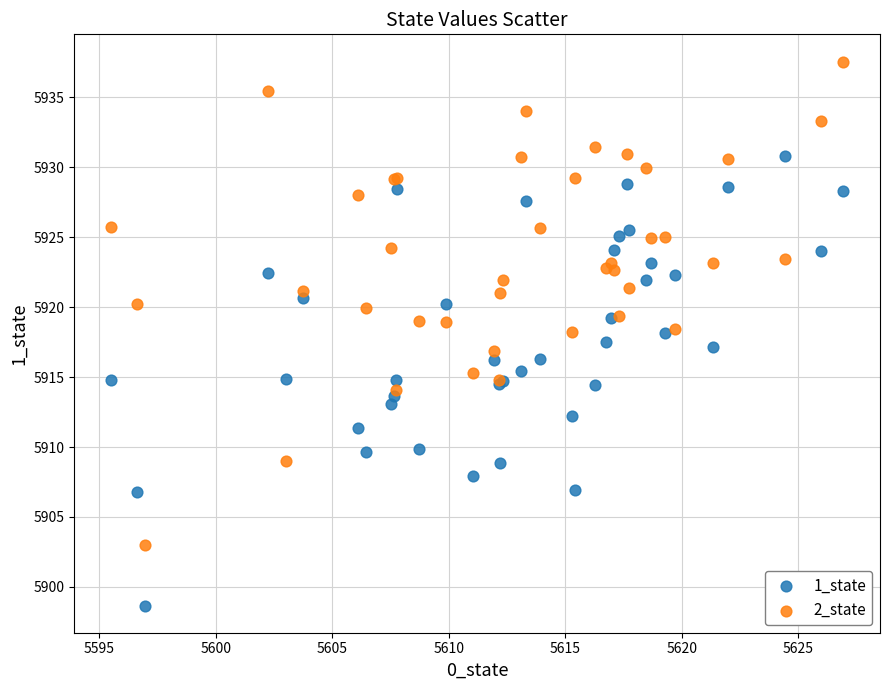

Which series has the widest spread of Y values?

2_state